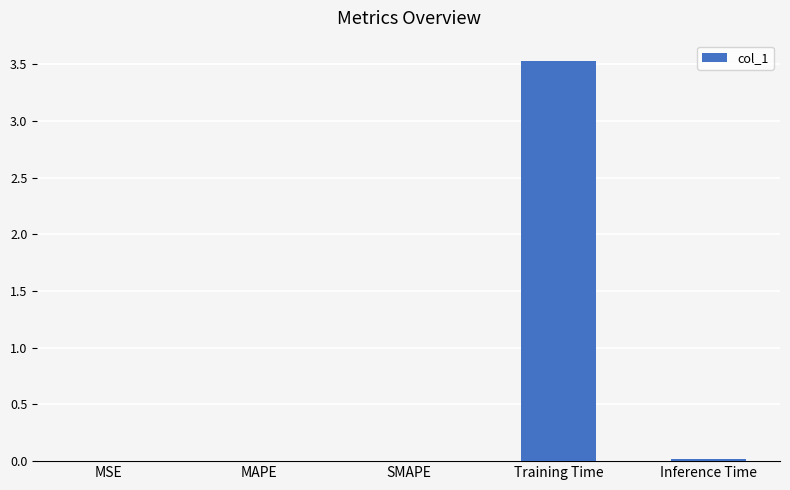

What is the sum of all values?

3.6